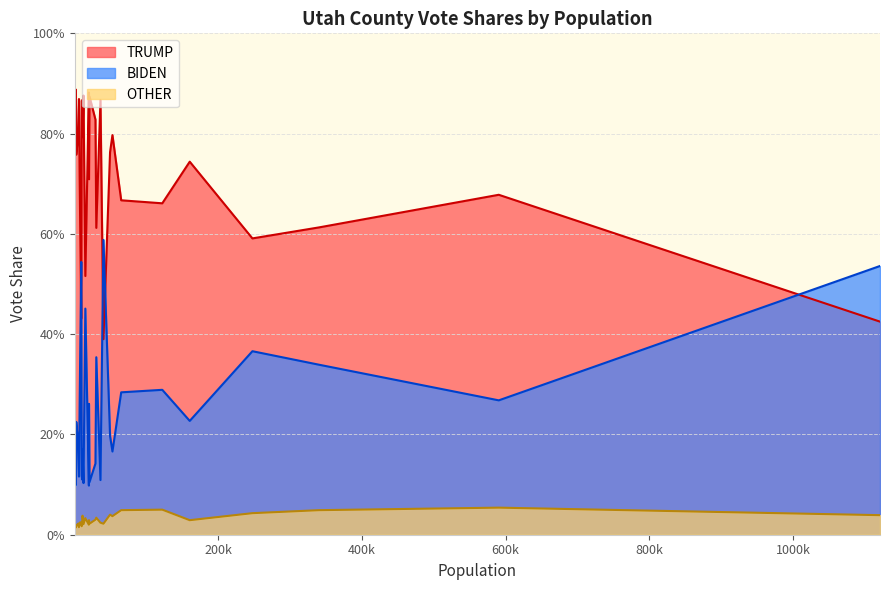

Reading left to right, what are all the values shown in this chart?

BIDEN: 0=0.1	1=0.2	2=0.3	3=0.3	4=0.2	5=0.3	6=0.1	7=0.1	8=0.2	9=0.5	10=0.2	11=0.1	12=0.3	13=0.1	14=0.2	15=0.1	16=0.1	17=0.5	18=0.5	19=0.1	20=0.1	21=0.6	22=0.3	23=0.1	24=0.3	25=0.4	26=0.2	27=0.2	28=0.4
TRUMP: 0=0.9	1=0.8	2=0.7	3=0.7	4=0.8	5=0.6	6=0.9	7=0.9	8=0.8	9=0.4	10=0.8	11=0.9	12=0.7	13=0.9	14=0.8	15=0.9	16=0.8	17=0.4	18=0.5	19=0.8	20=0.9	21=0.4	22=0.7	23=0.9	24=0.7	25=0.6	26=0.7	27=0.8	28=0.6
OTHER: 0=0.0	1=0.0	2=0.1	3=0.0	4=0.0	5=0.0	6=0.0	7=0.0	8=0.0	9=0.0	10=0.0	11=0.0	12=0.0	13=0.0	14=0.0	15=0.0	16=0.0	17=0.0	18=0.0	19=0.0	20=0.0	21=0.0	22=0.0	23=0.0	24=0.1	25=0.0	26=0.0	27=0.0	28=0.0